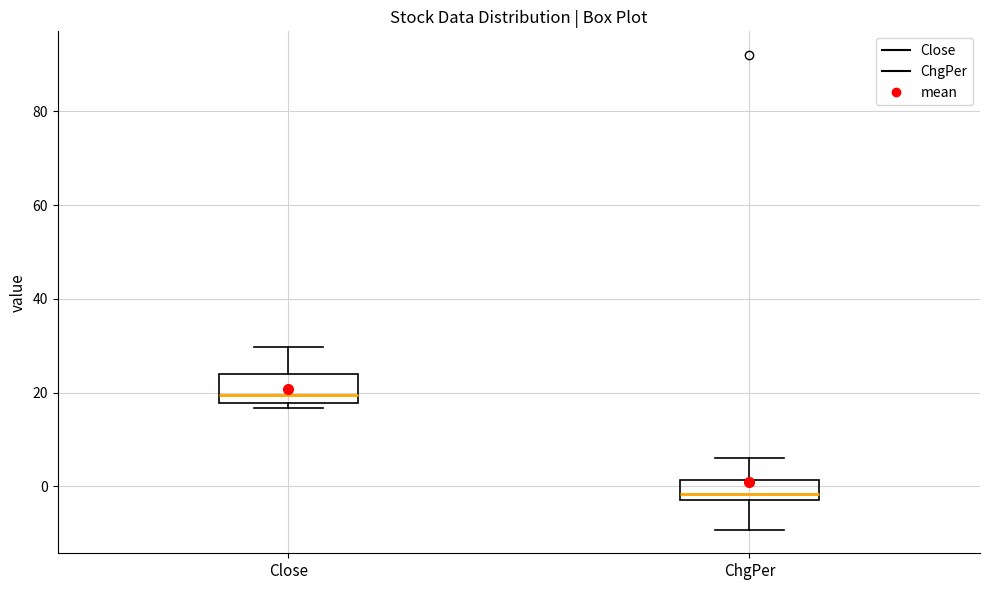

Reading left to right, read every box against the y-axis: the position of its median line, the range the box covers, and the ends of its whiskers. The values are not printed on the chart, so give them approximately, as read against the axis.

Close: median 20, box 18 to 24, whiskers 16 to 30
ChgPer: median -2 (just above the box's lower edge), box -2 to 2, whiskers -10 to 6